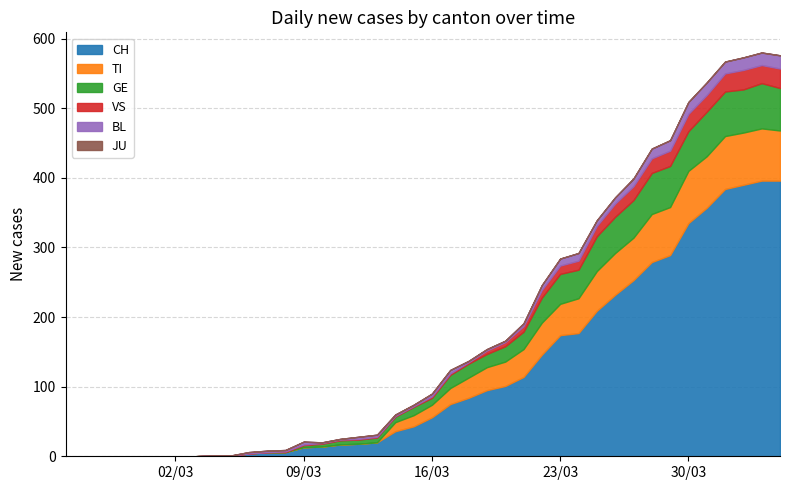

What is the average value of the CH series?

118